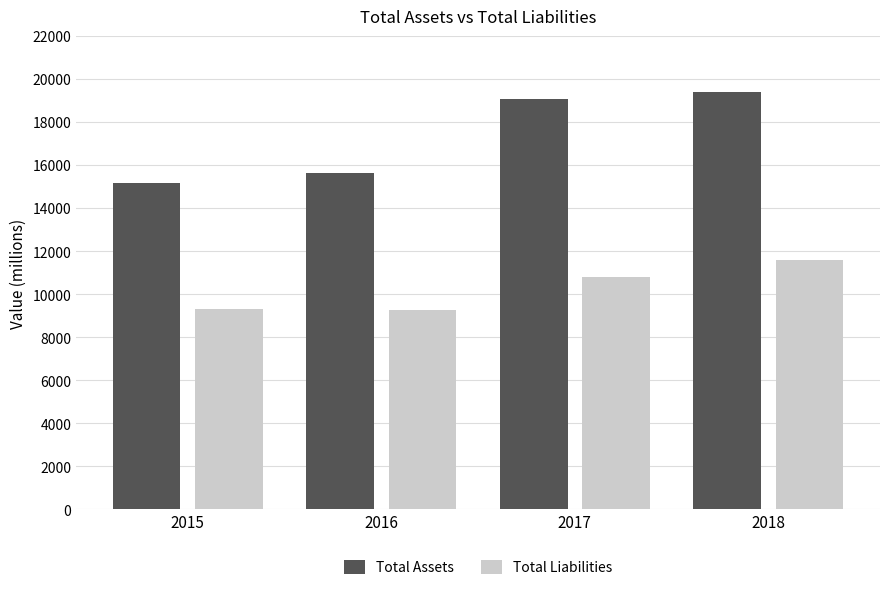

At which label does Total Assets reach its peak?

2018